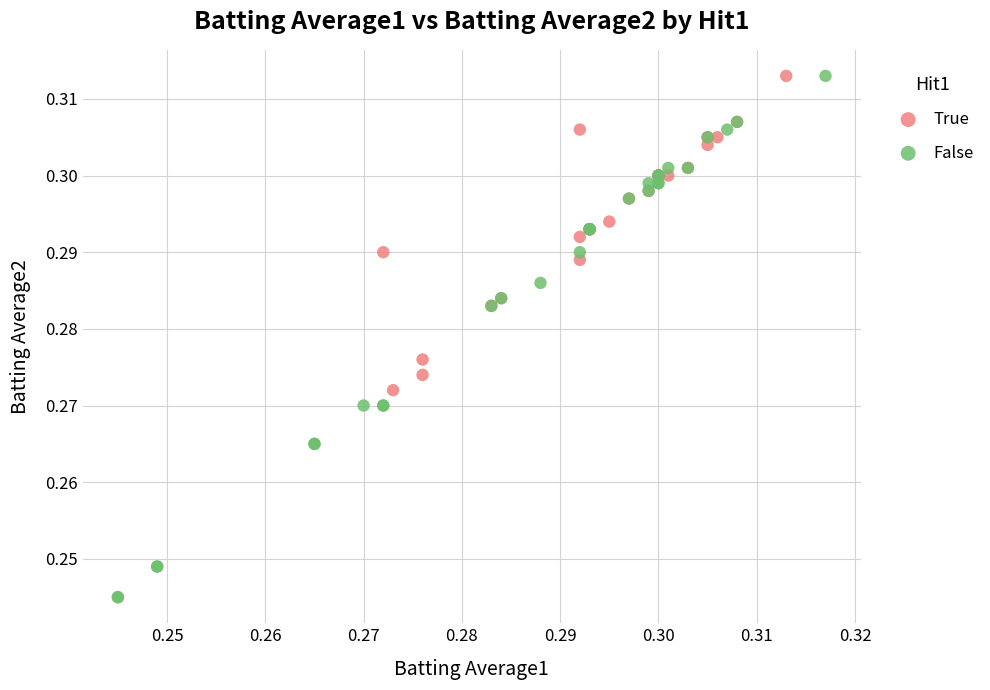

Which series has the largest Y range (max minus min)?

False